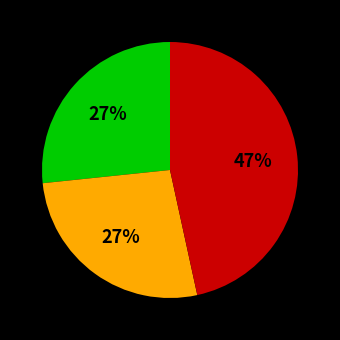

To the nearest percent, what is the difference between the largest and smallest slice percentages?

20%